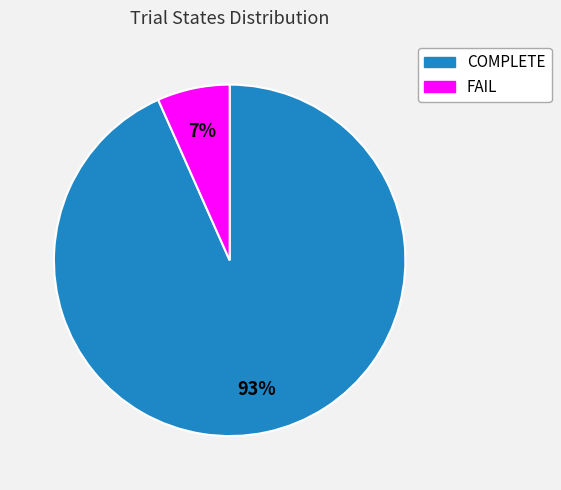

To the nearest percent, what portion does FAIL represent?

7%